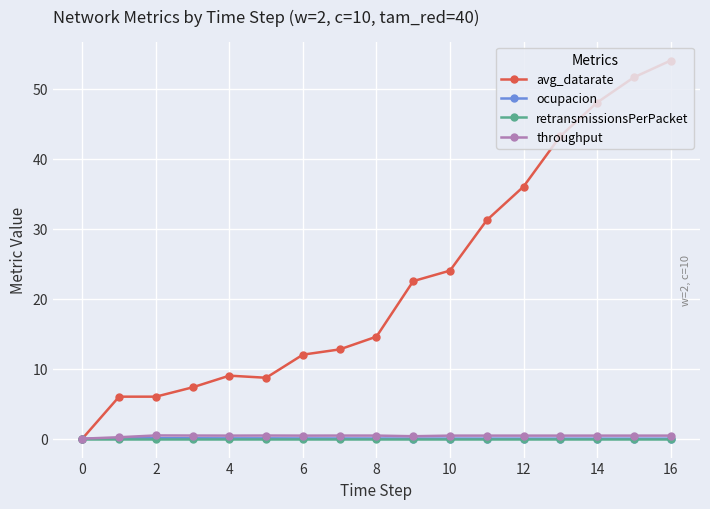

What is the value of the avg_datarate point at the 5th from the left?

9.0